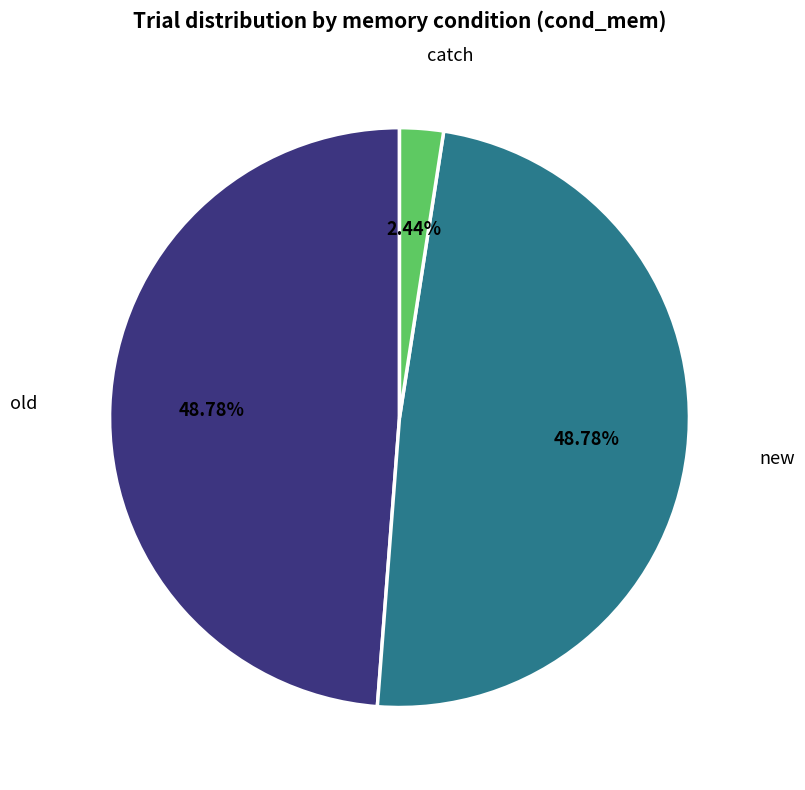

Is there any slice that represents more than half of the pie?

No